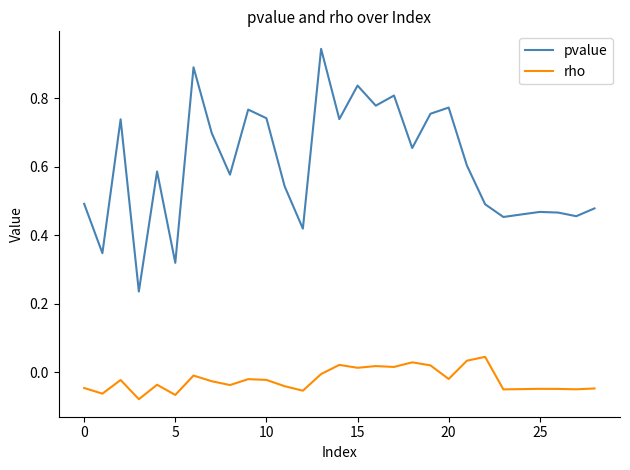

What is the sum of all rho values?

-0.6